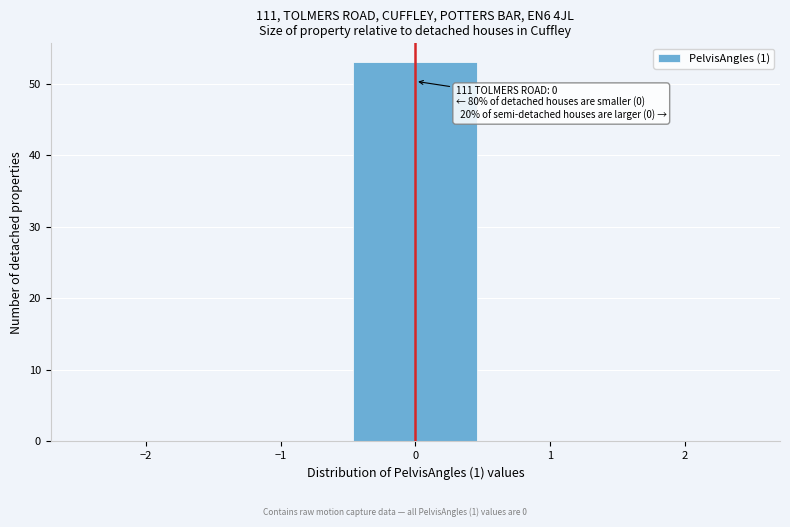

Which range on the x-axis has the tallest bar?

-0.5 to 0.5